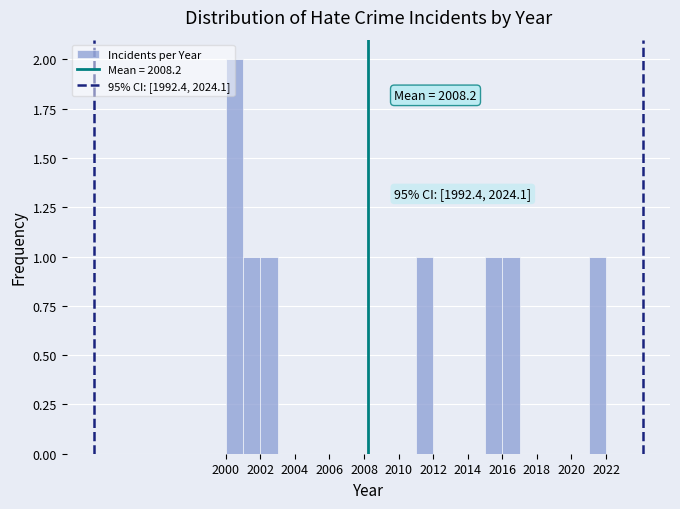

Which range on the x-axis has the tallest bar?

2000 to 2001